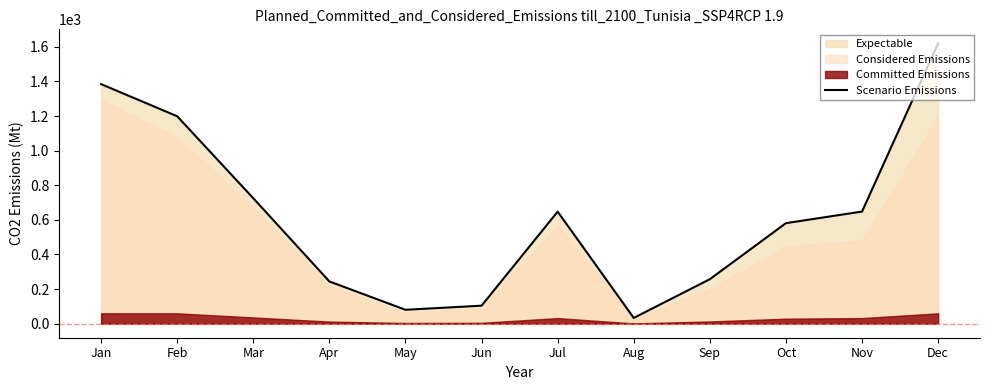

Rank the categories by value from highest to lowest.

Dec, Jan, Feb, Mar, Nov, Jul, Oct, Sep, Apr, Jun, May, Aug